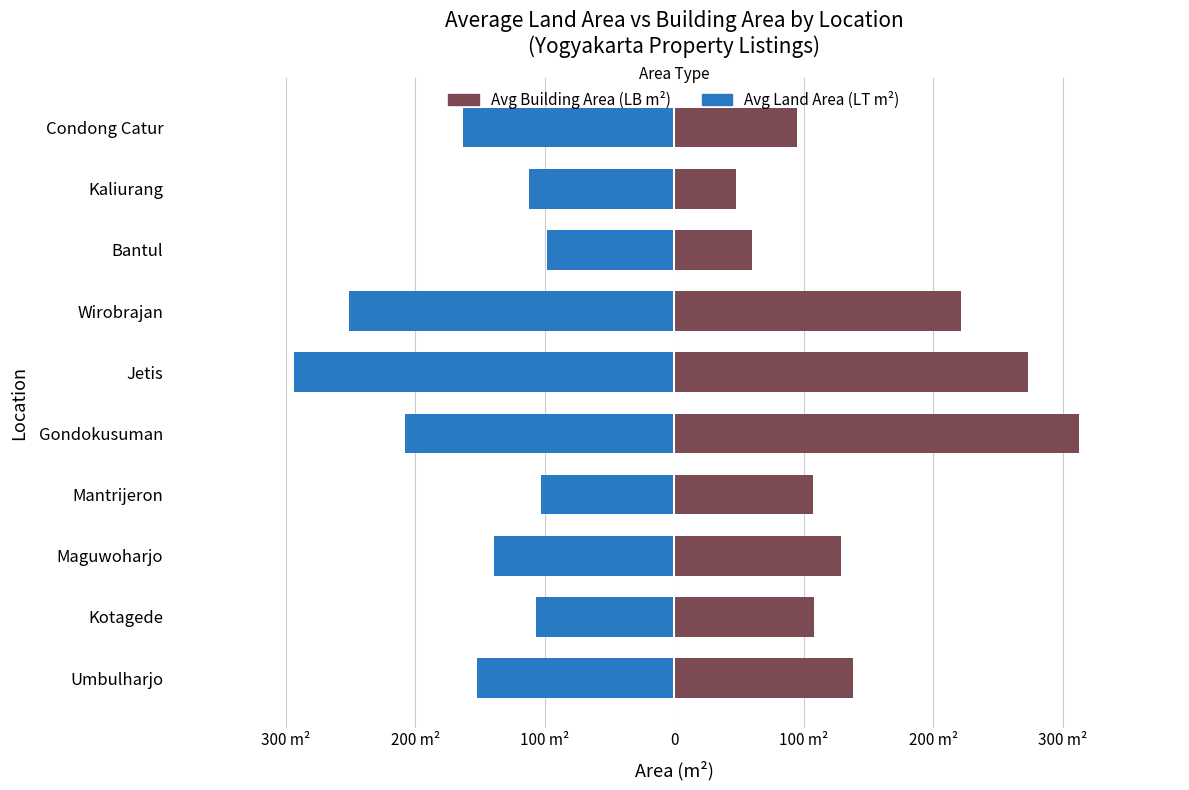

How many groups of bars are there?

10